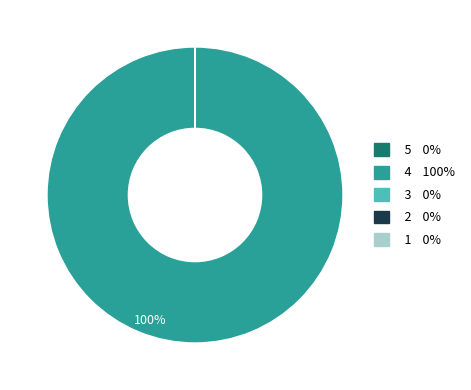

Does any single category account for the majority?

Yes